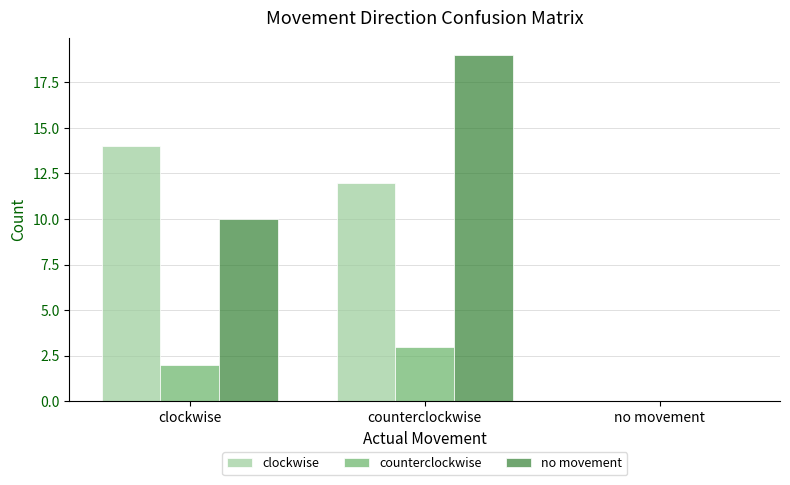

What are all the series names shown in the legend?

clockwise, counterclockwise, no movement